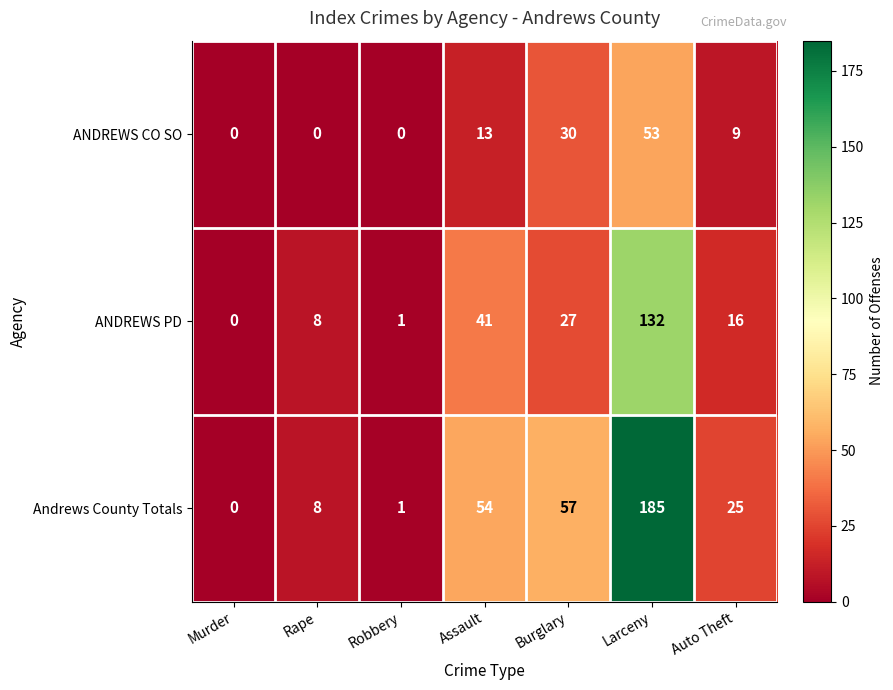

How many series are shown in this chart?

3